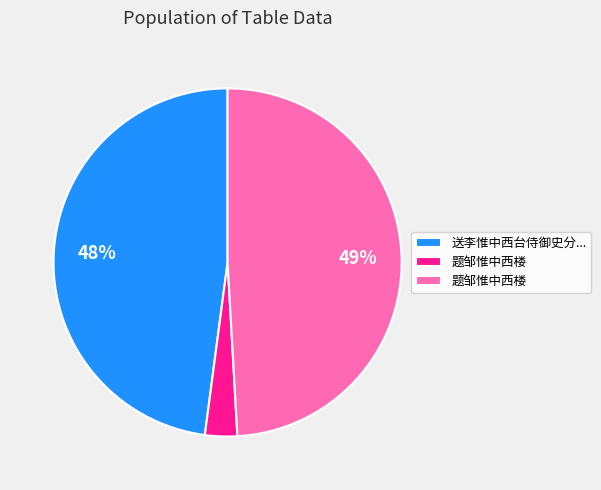

Is there any slice that represents more than half of the pie?

No